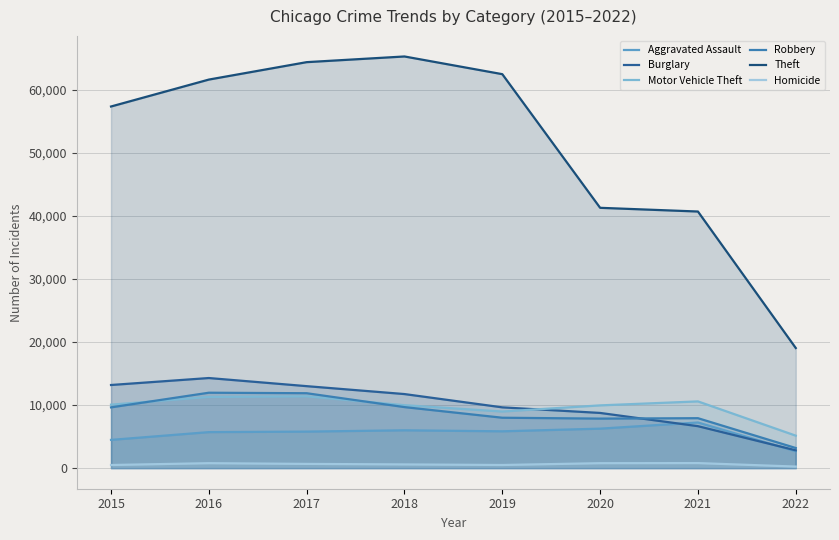

At which category does Aggravated Assault reach its first local peak?

2018